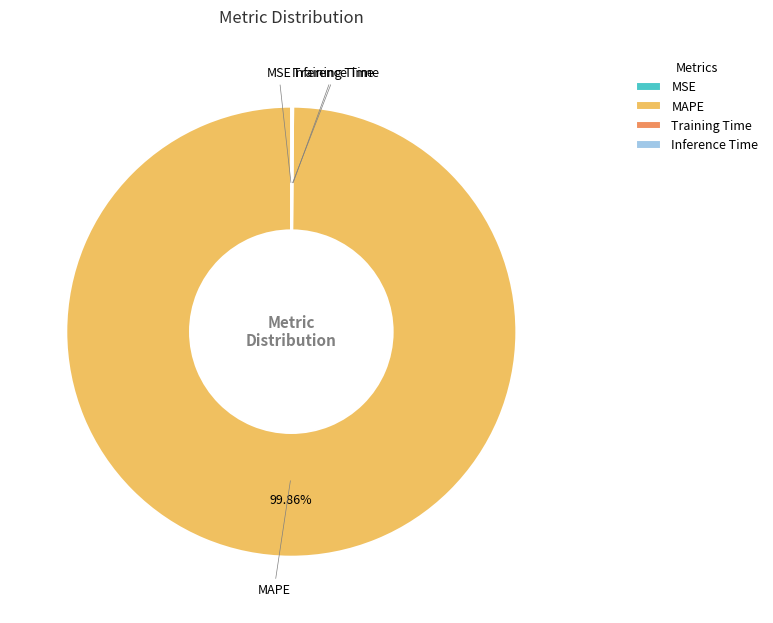

To the nearest percent, what is the difference between the largest and smallest slice percentages?

100%